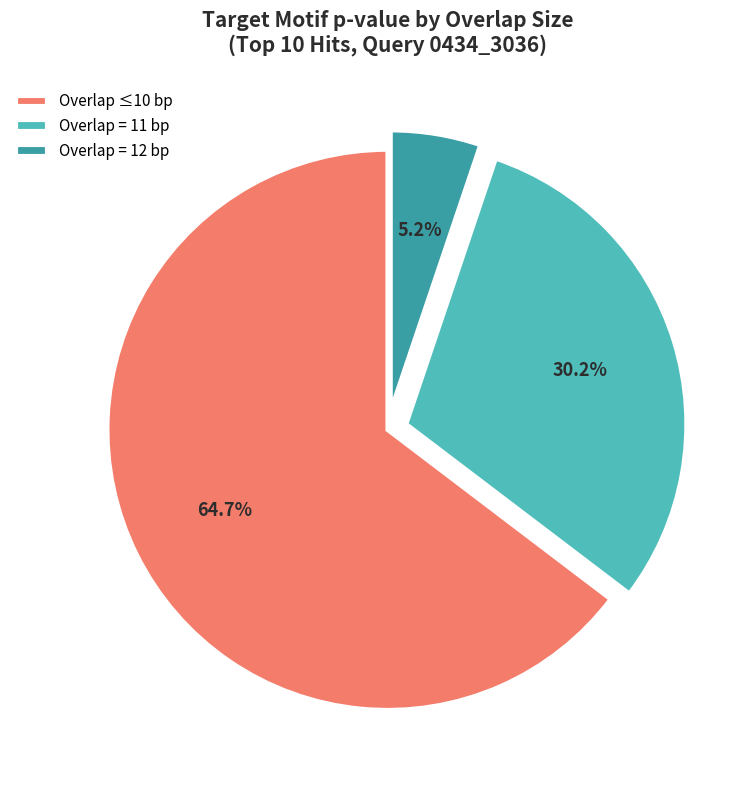

What percentage is NOT represented by Overlap = 11 bp?

69.8%